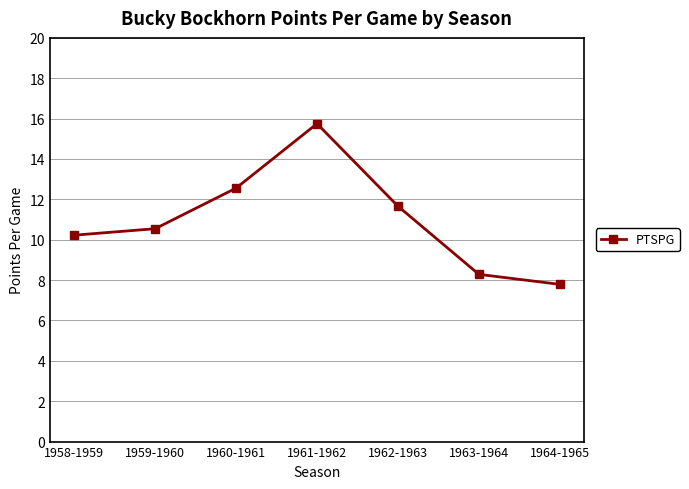

Approximately how many times larger is the value at 1959-1960 compared to 1958-1959?

1.0